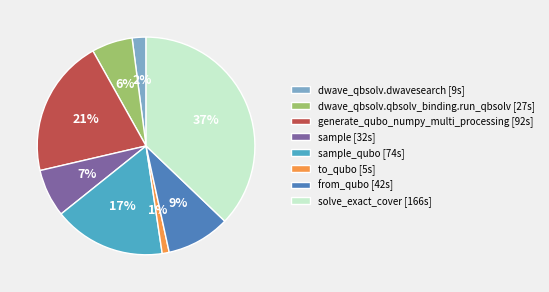

Which has a higher value, sample [32s] or dwave_qbsolv.qbsolv_binding.run_qbsolv [27s]?

sample [32s]